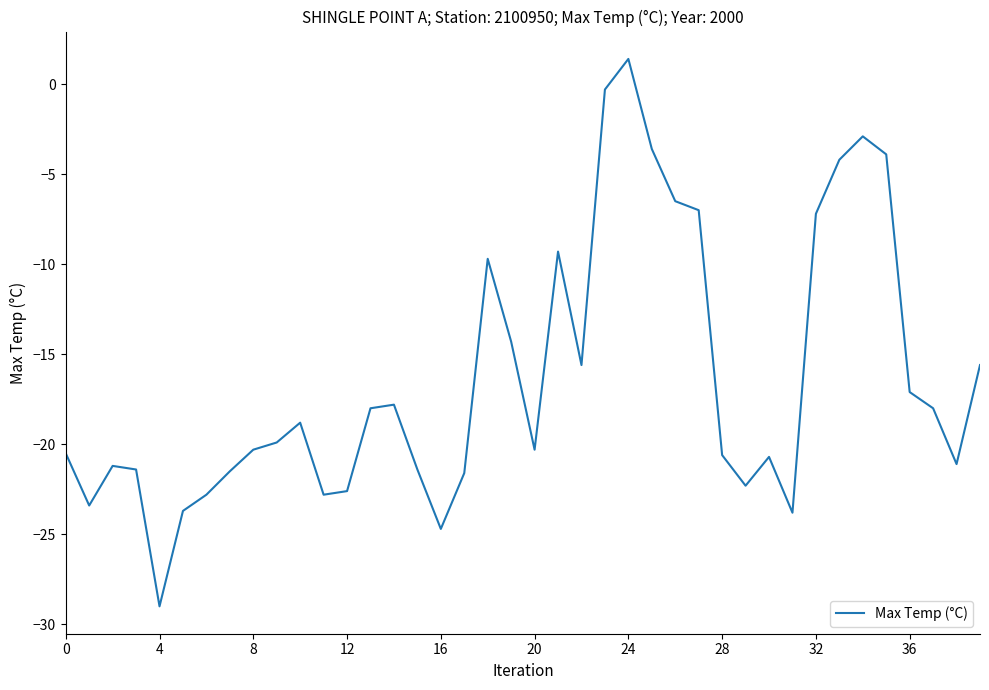

What is the difference between the maximum and minimum values?

30.4